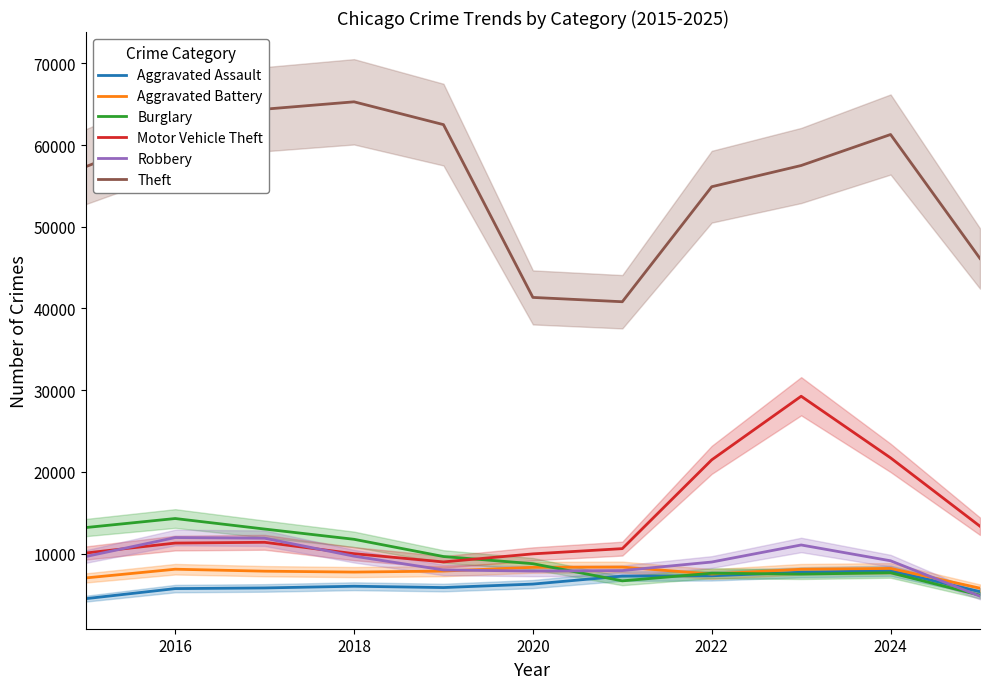

Is the value of Robbery at 2024 greater than the value of Burglary at 2022?

Yes